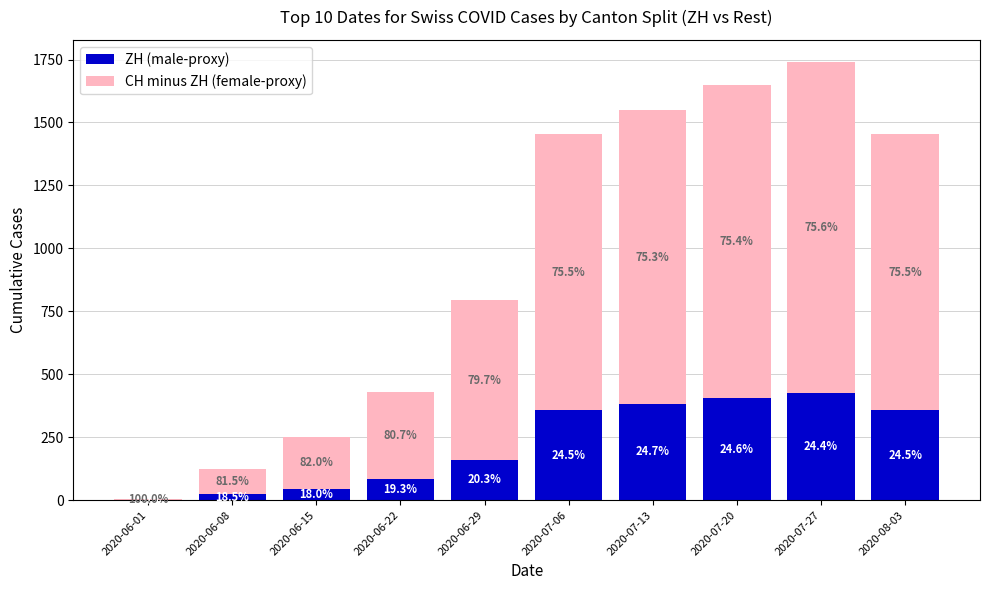

At how many categories does at least one series exceed 823?

5